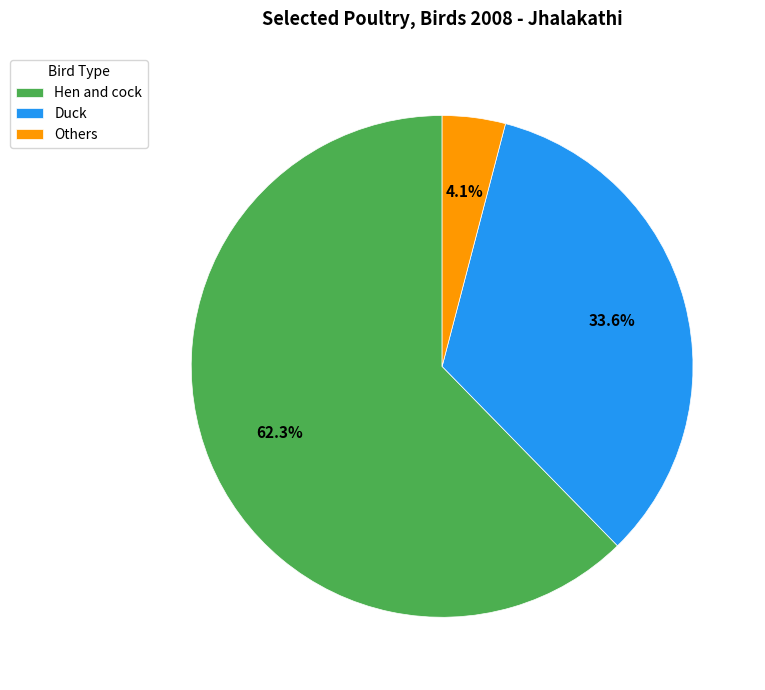

Is it true that Duck is 34% of the pie?

True